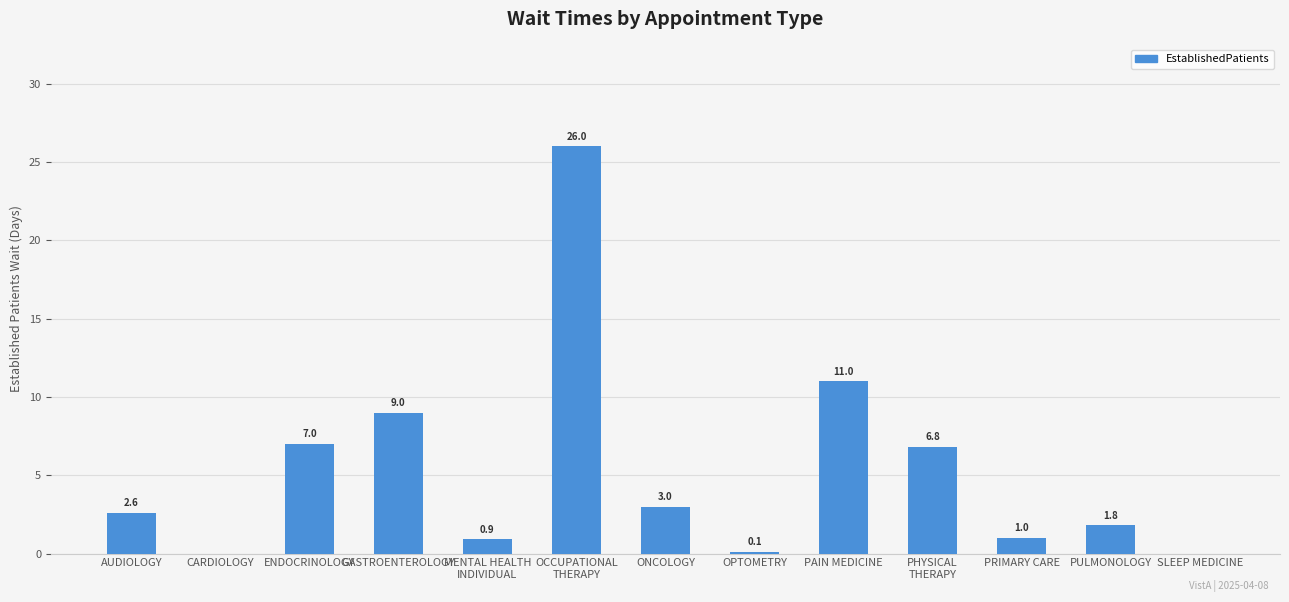

Reading left to right, what are all the values shown in this chart?

AUDIOLOGY=2.6	CARDIOLOGY=0.0	ENDOCRINOLOGY=7.0	GASTROENTEROLOGY=9.0	MENTAL HEALTH
INDIVIDUAL=0.9	OCCUPATIONAL
THERAPY=26.0	ONCOLOGY=3.0	OPTOMETRY=0.1	PAIN MEDICINE=11.0	PHYSICAL
THERAPY=6.8	PRIMARY CARE=1.0	PULMONOLOGY=1.8	SLEEP MEDICINE=0.0